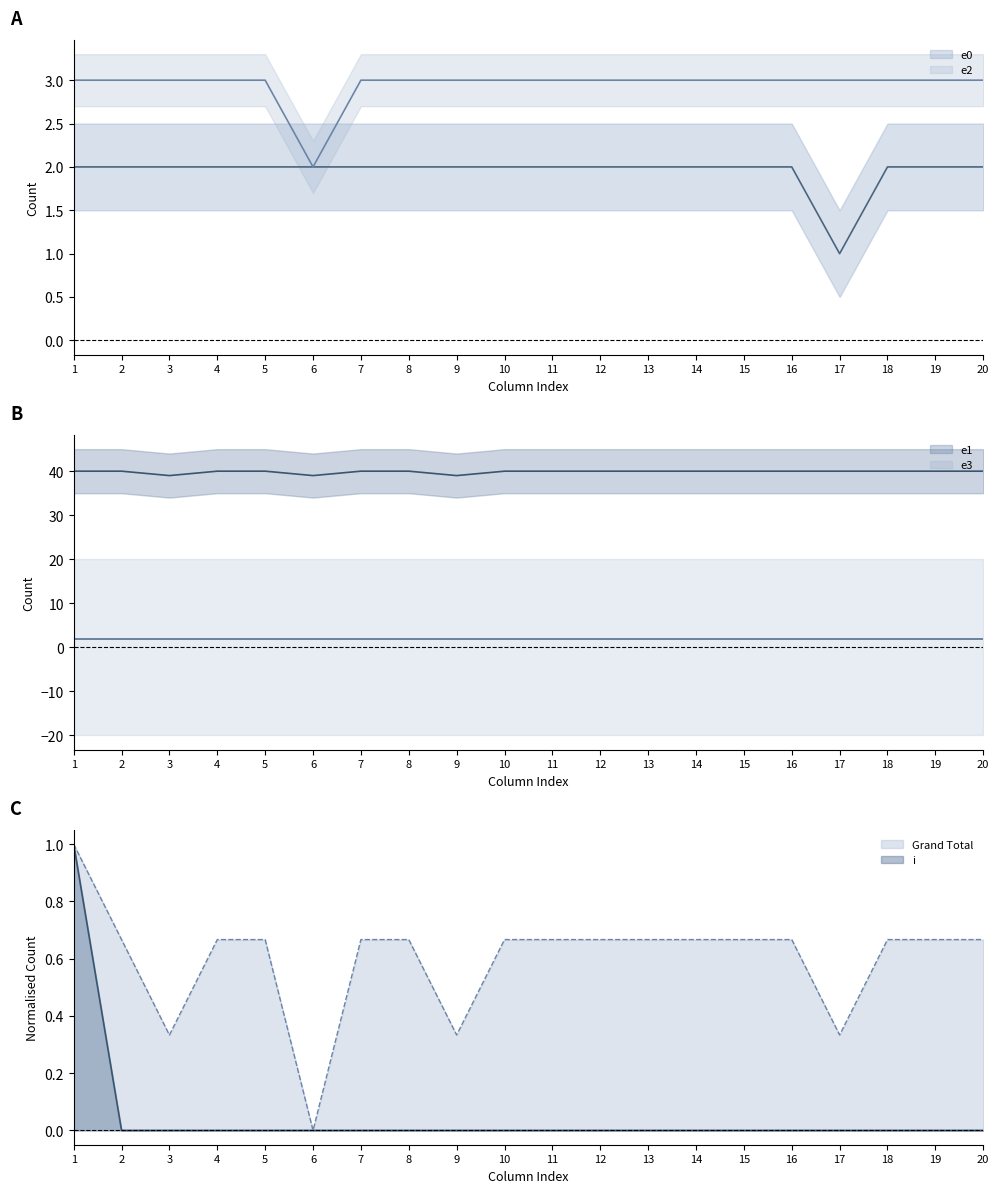

Reading right to left, transcribe all the data shown in this chart.

e0: 2.0	2.0	2.0	1.0	2.0	2.0	2.0	2.0	2.0	2.0	2.0	2.0	2.0	2.0	2.0	2.0	2.0	2.0	2.0	2.0
e1: 40.0	40.0	40.0	40.0	40.0	40.0	40.0	40.0	40.0	40.0	40.0	39.0	40.0	40.0	39.0	40.0	40.0	39.0	40.0	40.0
e2: 3.0	3.0	3.0	3.0	3.0	3.0	3.0	3.0	3.0	3.0	3.0	3.0	3.0	3.0	2.0	3.0	3.0	3.0	3.0	3.0
i: 0.0	0.0	0.0	0.0	0.0	0.0	0.0	0.0	0.0	0.0	0.0	0.0	0.0	0.0	0.0	0.0	0.0	0.0	0.0	1.0
Grand Total: 0.7	0.7	0.7	0.3	0.7	0.7	0.7	0.7	0.7	0.7	0.7	0.3	0.7	0.7	0.0	0.7	0.7	0.3	0.7	1.0